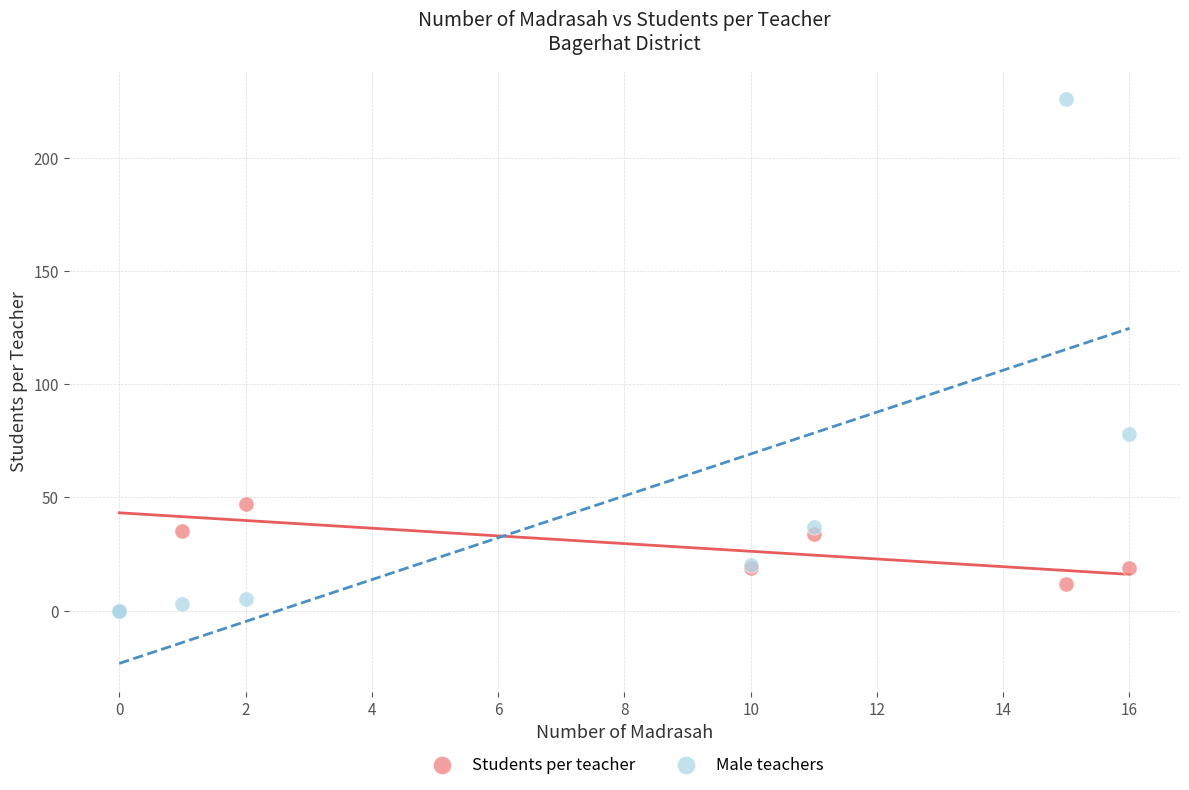

What are all the series names shown in the legend?

Students per teacher, Male teachers